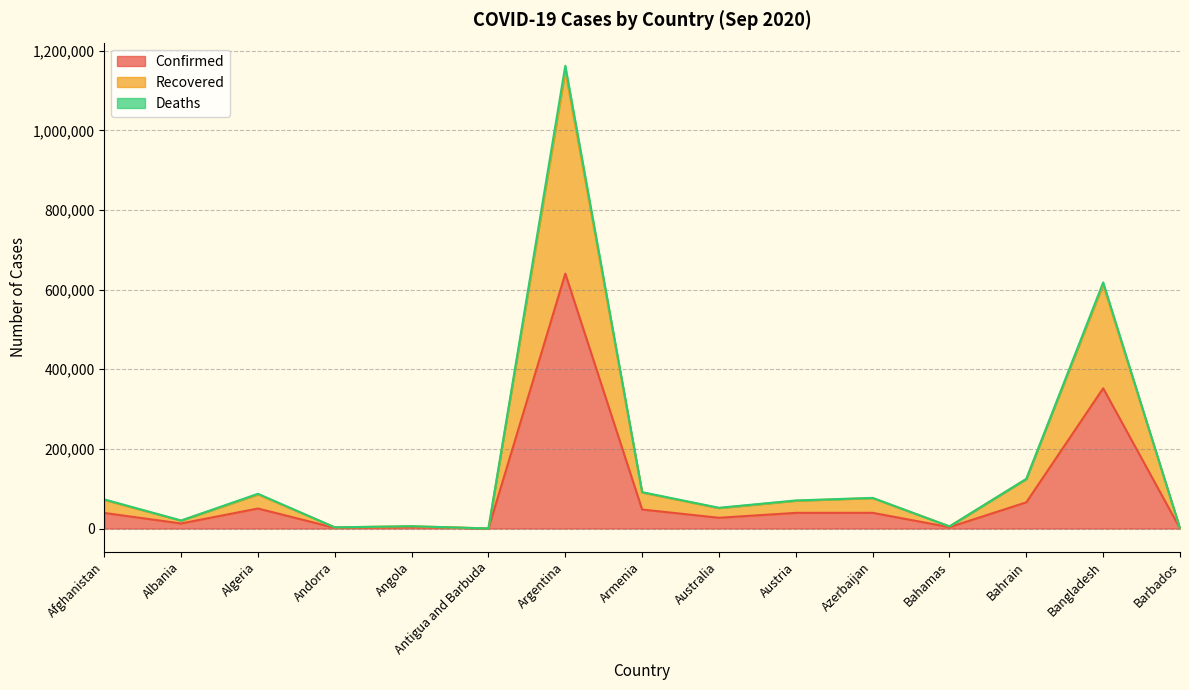

At which category is the sum across all series the highest?

Argentina